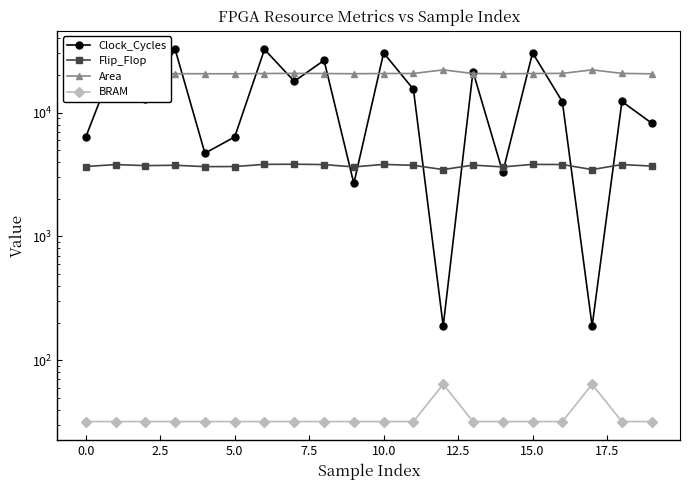

Does the chart display data point markers on the line(s)?

Yes